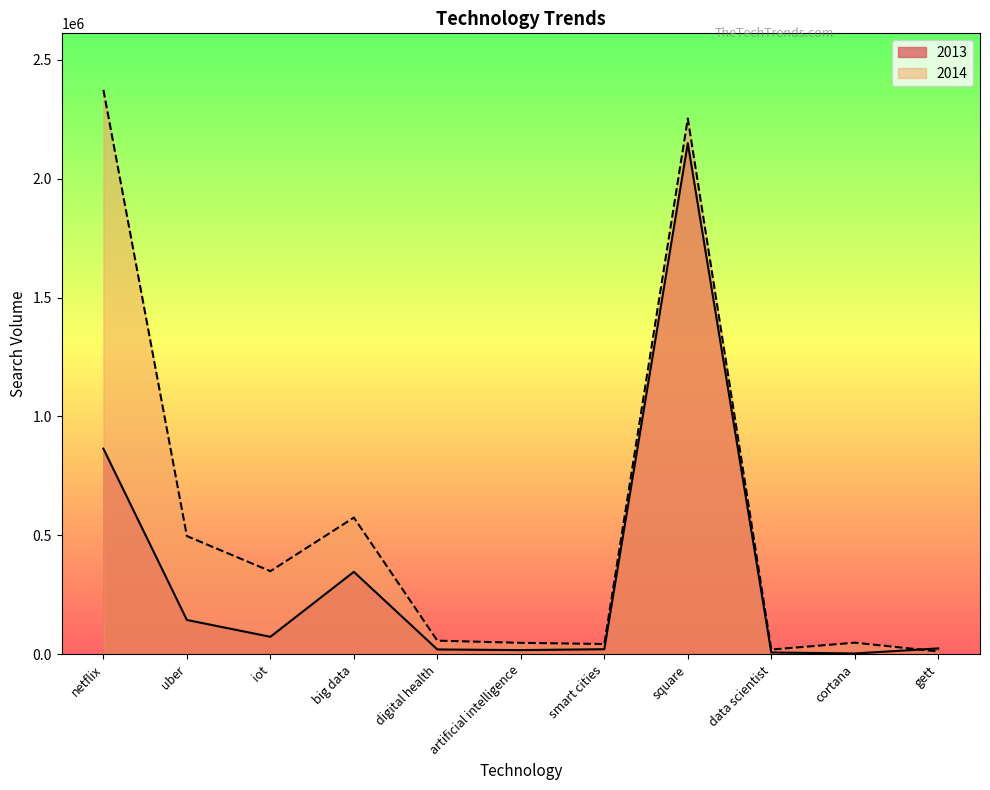

True or false: 2013 has more than 0 interior local peaks.

True